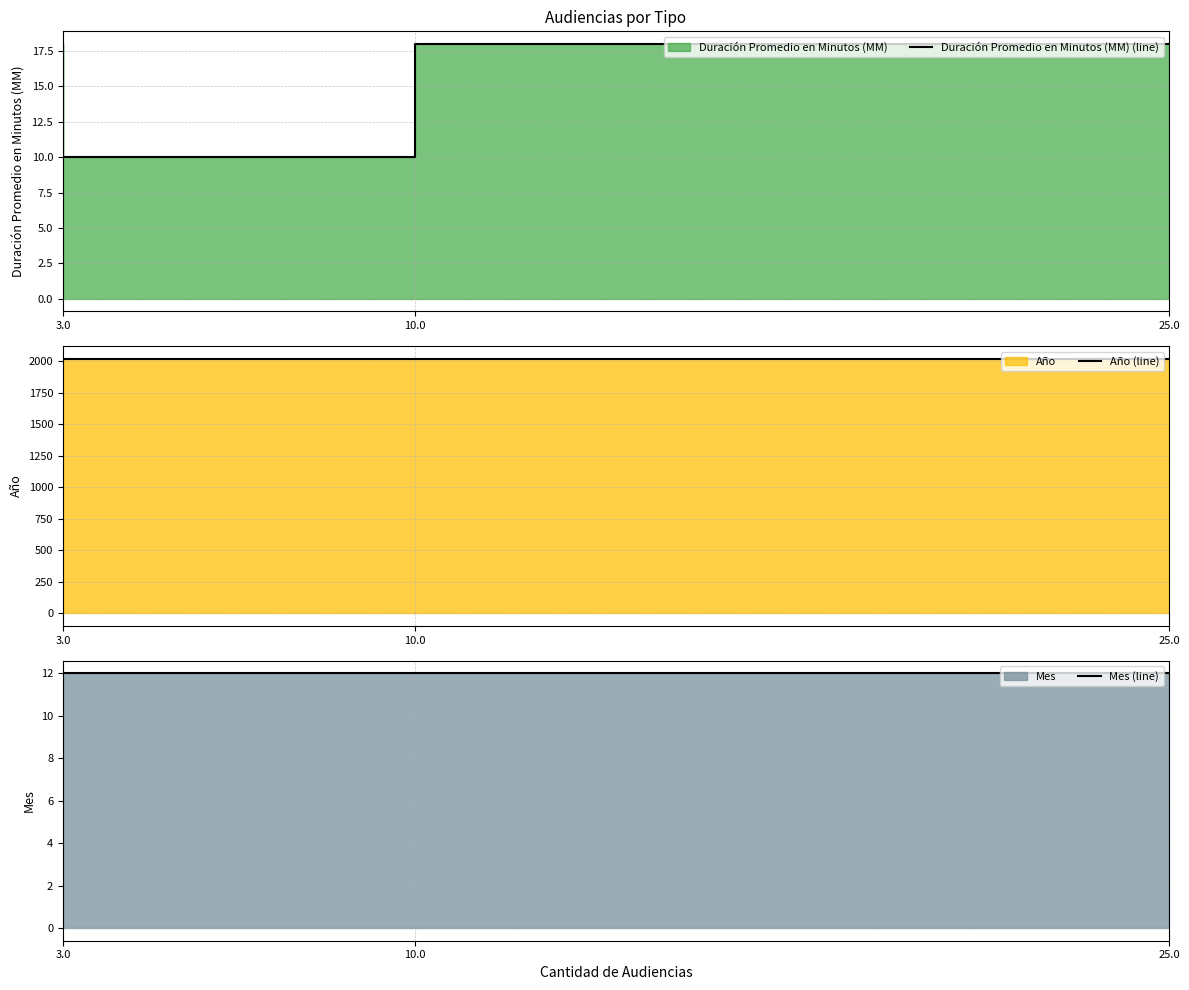

The Mes (line) series shows 12 at 25.0. True or false?

True